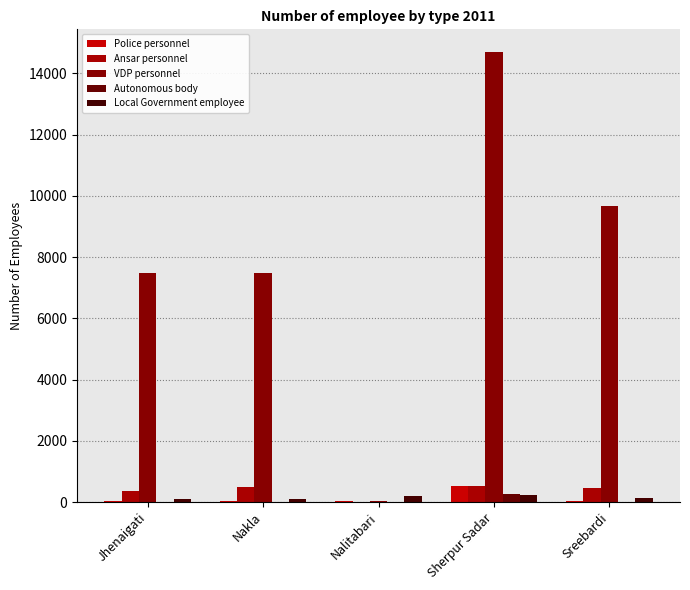

What is the maximum value shown in the chart?

14700